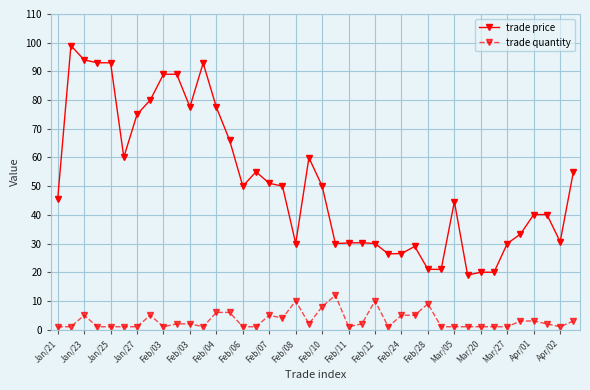

What is the average value of the trade price series?

51.4